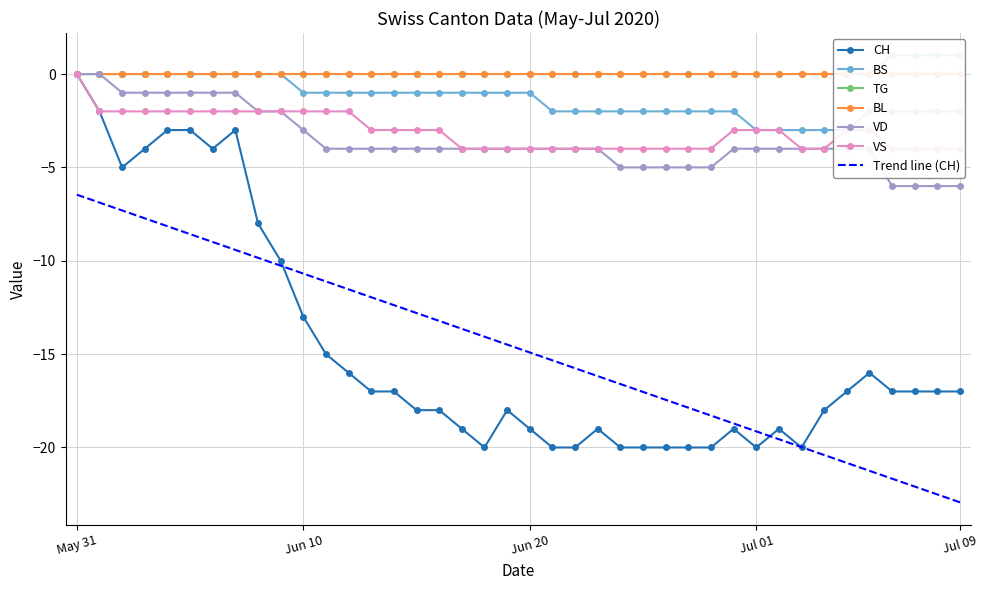

What is the maximum value shown in the chart?

1